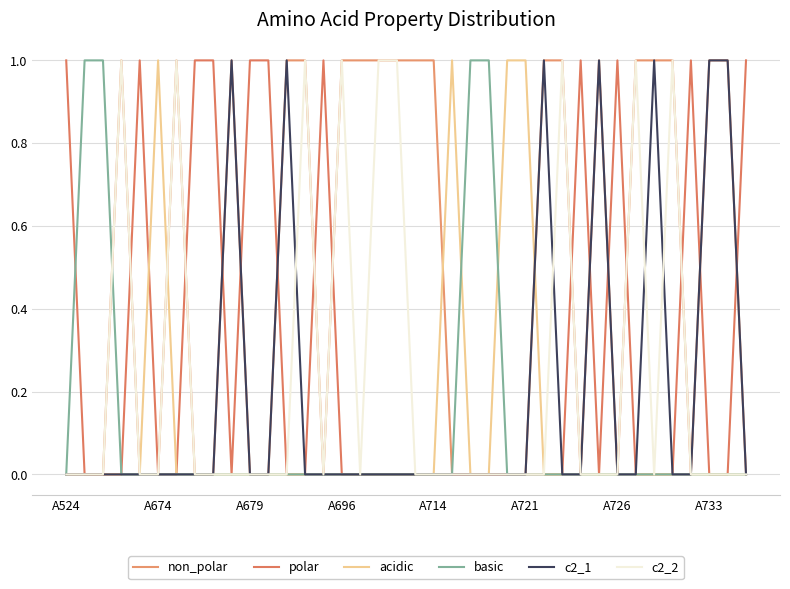

What are all the series names shown in the legend?

non_polar, polar, acidic, basic, c2_1, c2_2